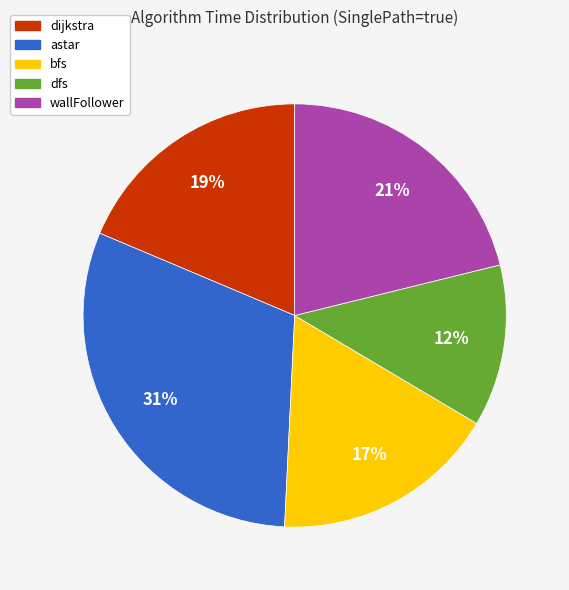

Which slice is the largest?

astar